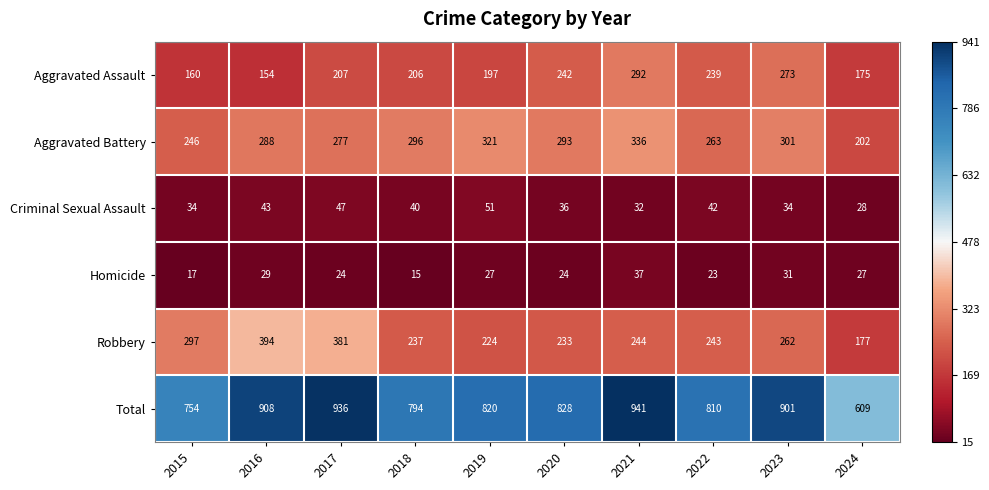

True or false: Criminal Sexual Assault has a value of 19 at 2023.

False